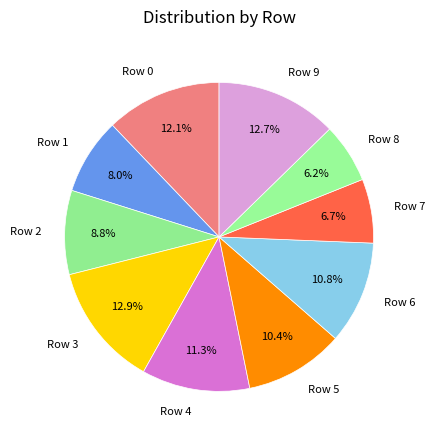

Is the sum of Row 5 and Row 8 greater than half?

No